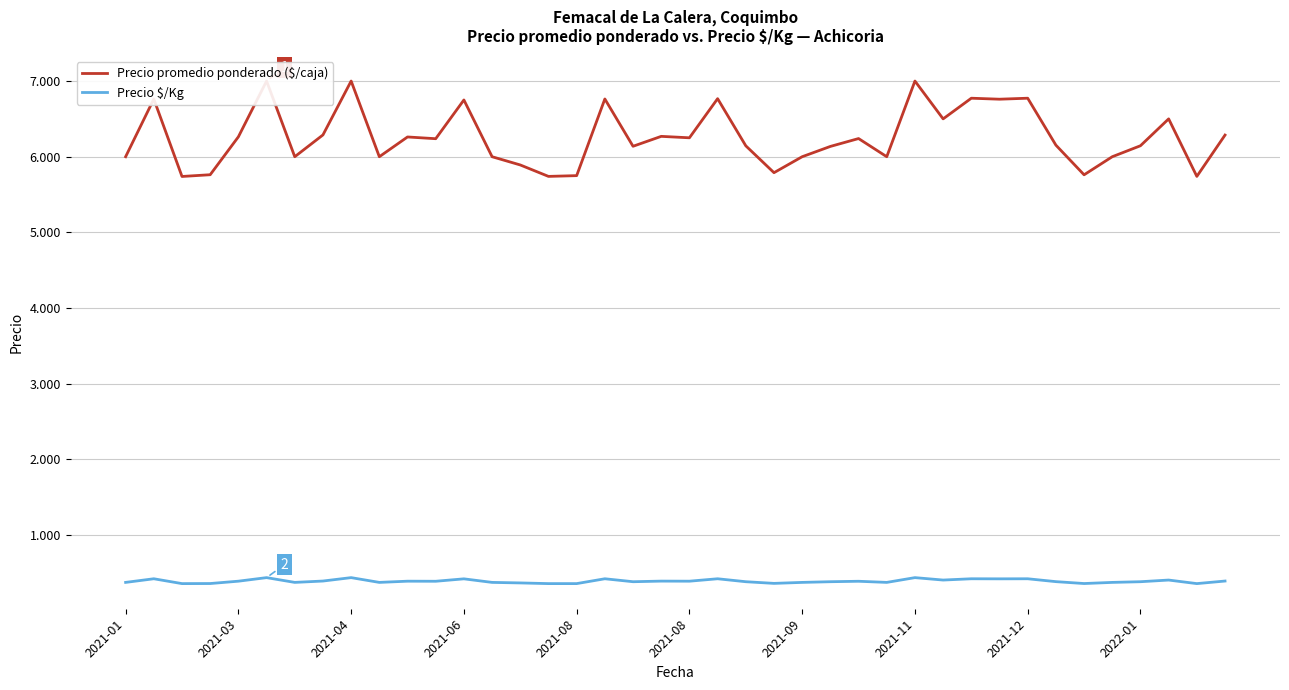

At which category does Precio $/Kg reach its first local peak?

2021-03